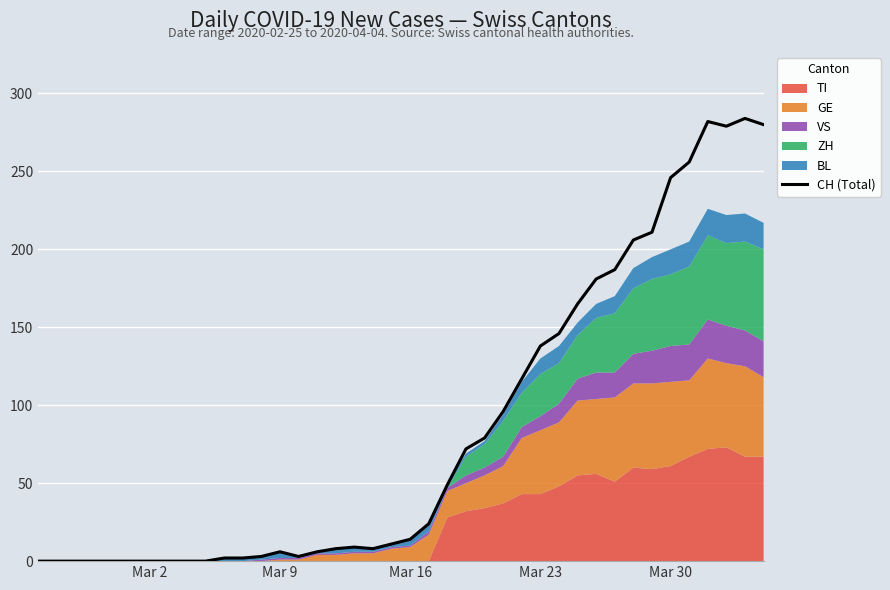

What is the maximum value shown in the chart?

284